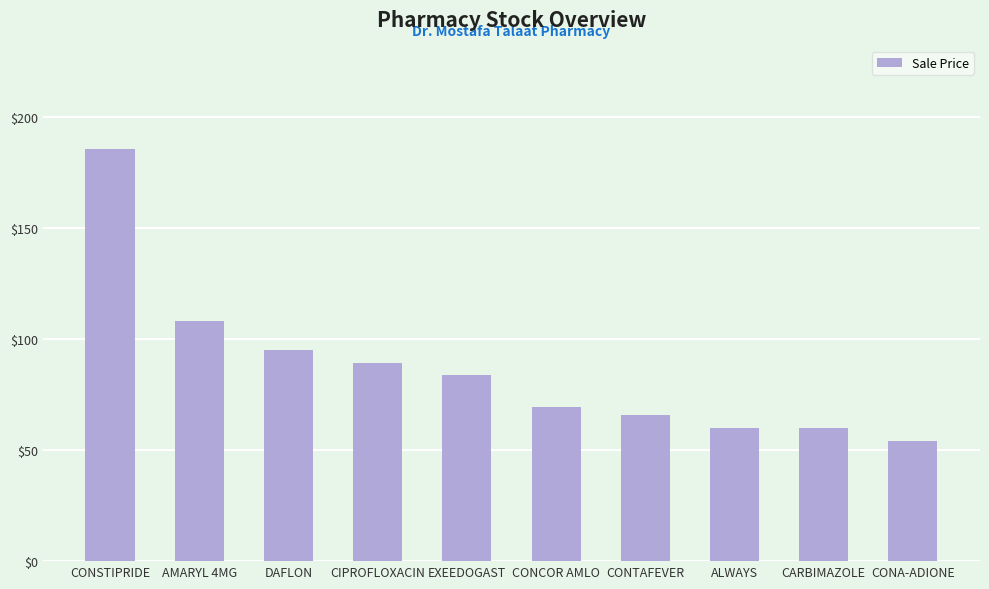

How many categories are shown in the chart?

10